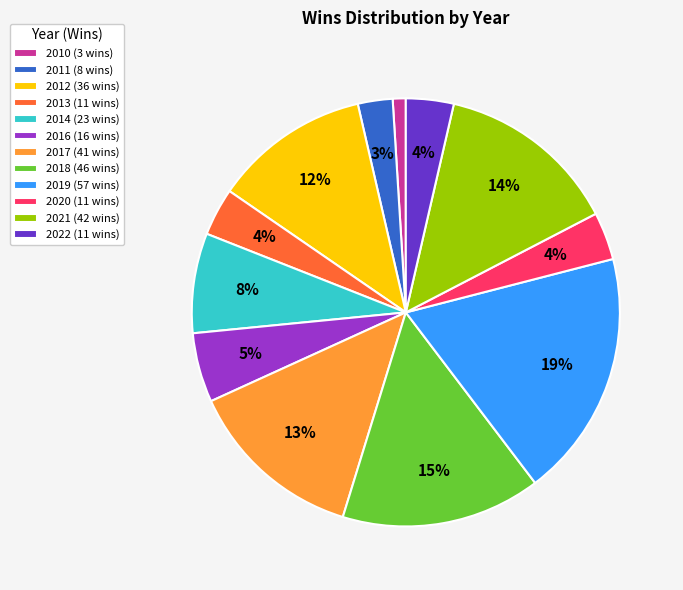

To the nearest percent, what portion does 2018 represent?

15%